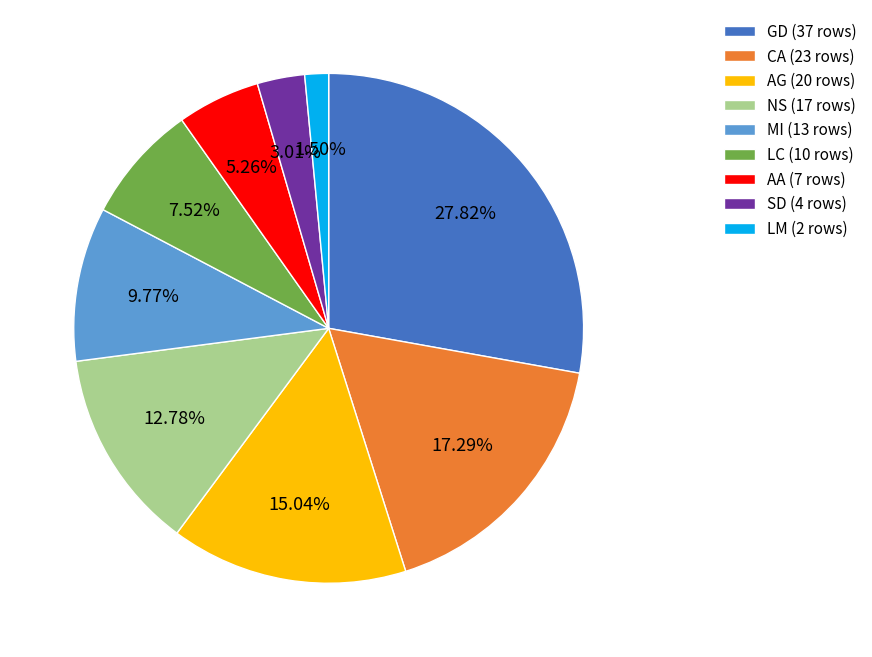

Count the number of slices in the pie.

9